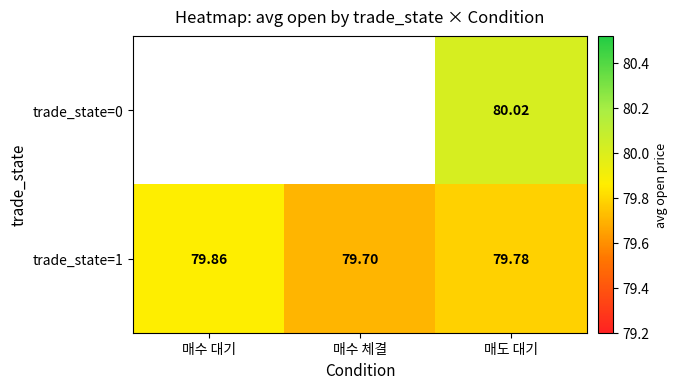

Between 매도 대기 and 매수 대기, which is larger?

매수 대기